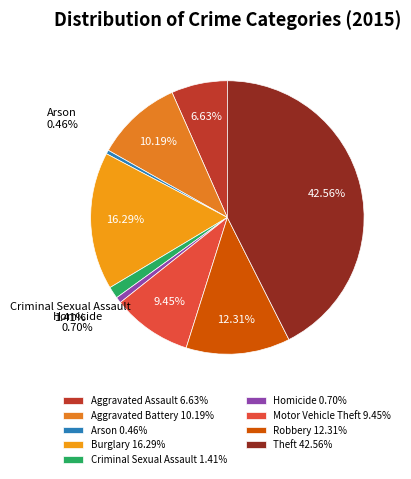

Is there a majority slice in this chart?

No